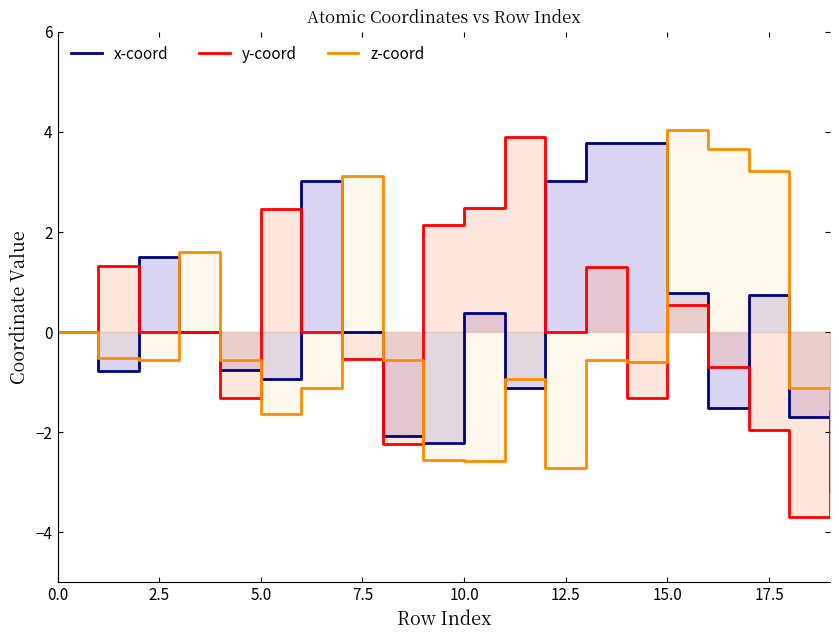

Rank the series by their maximum value, from lowest to highest.

x-coord, y-coord, z-coord